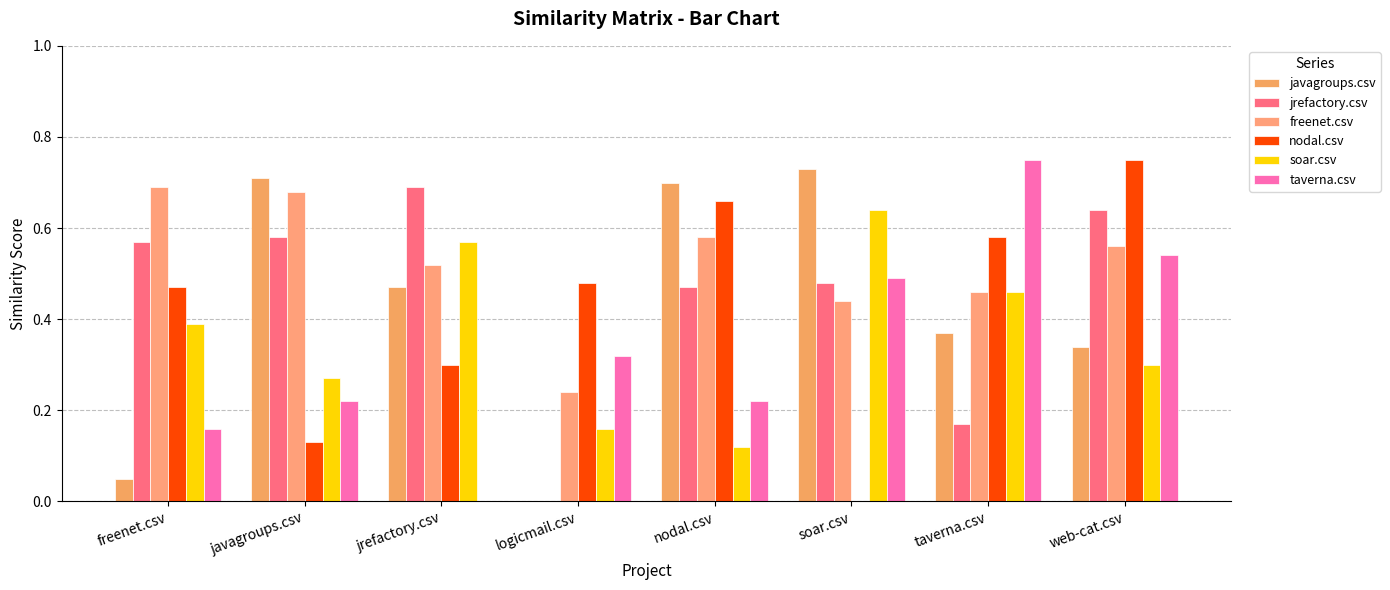

Reading left to right, what are all the values shown in this chart?

javagroups.csv: freenet.csv=0.1	javagroups.csv=0.7	jrefactory.csv=0.5	logicmail.csv=0.0	nodal.csv=0.7	soar.csv=0.7	taverna.csv=0.4	web-cat.csv=0.3
jrefactory.csv: freenet.csv=0.6	javagroups.csv=0.6	jrefactory.csv=0.7	logicmail.csv=0.0	nodal.csv=0.5	soar.csv=0.5	taverna.csv=0.2	web-cat.csv=0.6
freenet.csv: freenet.csv=0.7	javagroups.csv=0.7	jrefactory.csv=0.5	logicmail.csv=0.2	nodal.csv=0.6	soar.csv=0.4	taverna.csv=0.5	web-cat.csv=0.6
nodal.csv: freenet.csv=0.5	javagroups.csv=0.1	jrefactory.csv=0.3	logicmail.csv=0.5	nodal.csv=0.7	soar.csv=0.0	taverna.csv=0.6	web-cat.csv=0.8
soar.csv: freenet.csv=0.4	javagroups.csv=0.3	jrefactory.csv=0.6	logicmail.csv=0.2	nodal.csv=0.1	soar.csv=0.6	taverna.csv=0.5	web-cat.csv=0.3
taverna.csv: freenet.csv=0.2	javagroups.csv=0.2	jrefactory.csv=0.0	logicmail.csv=0.3	nodal.csv=0.2	soar.csv=0.5	taverna.csv=0.8	web-cat.csv=0.5